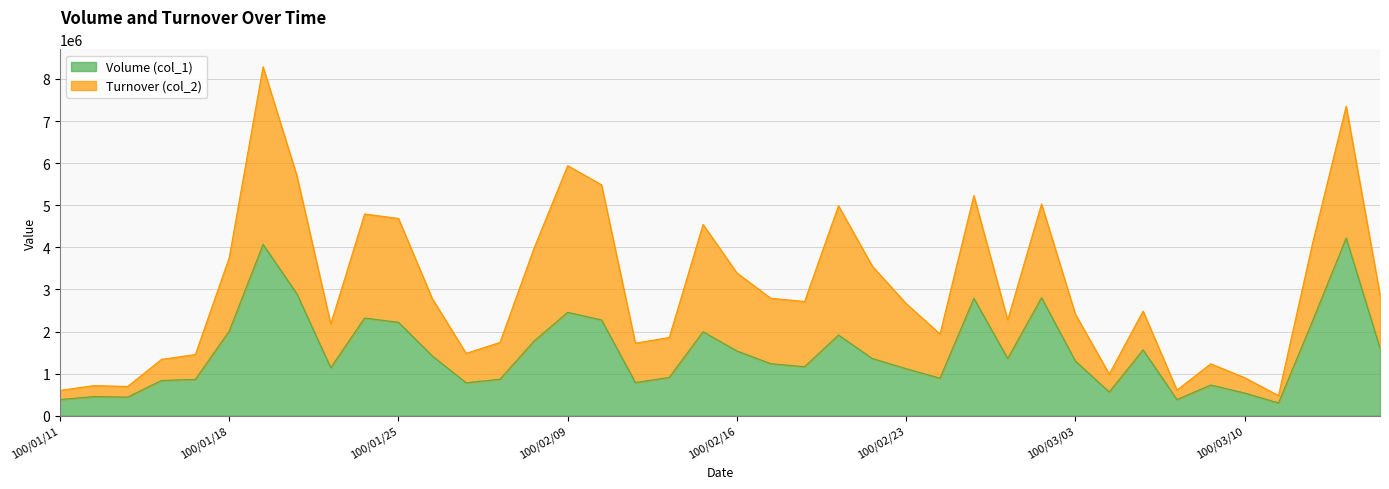

Reading left to right, list all the values displayed in this chart.

100/01/11=383000	100/01/12=454000	100/01/13=442000	100/01/14=837000	100/01/17=862000	100/01/18=2010000	100/01/19=4070000	100/01/20=2894000	100/01/21=1140000	100/01/24=2320000	100/01/25=2219000	100/01/26=1419000	100/01/27=782000	100/01/28=866000	100/02/08=1768000	100/02/09=2457000	100/02/10=2274000	100/02/11=788000	100/02/14=909000	100/02/15=1995000	100/02/16=1537000	100/02/17=1236000	100/02/18=1163000	100/02/21=1916000	100/02/22=1358000	100/02/23=1117000	100/02/24=891000	100/02/25=2789000	100/03/01=1359000	100/03/02=2803000	100/03/03=1297000	100/03/04=564000	100/03/07=1564000	100/03/08=383000	100/03/09=729000	100/03/10=539000	100/03/11=302000	100/03/14=2239000	100/03/15=4220000	100/03/16=1605000